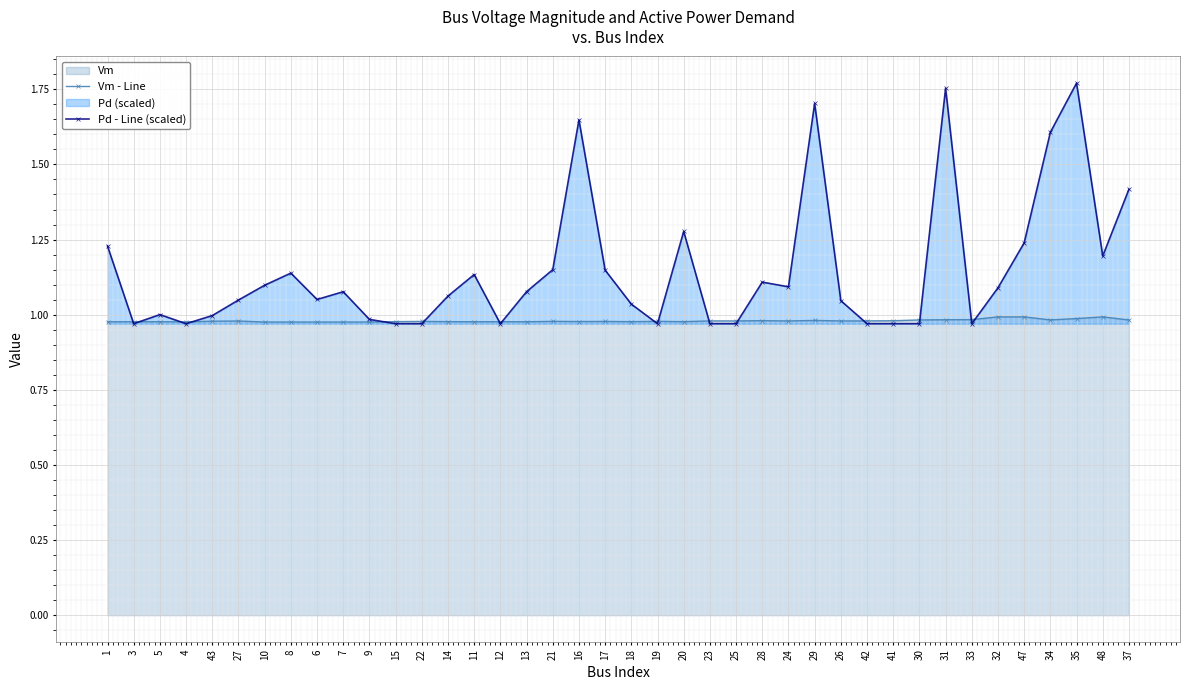

Is it true that Pd - Line (scaled) equals 0.6 at 21?

False